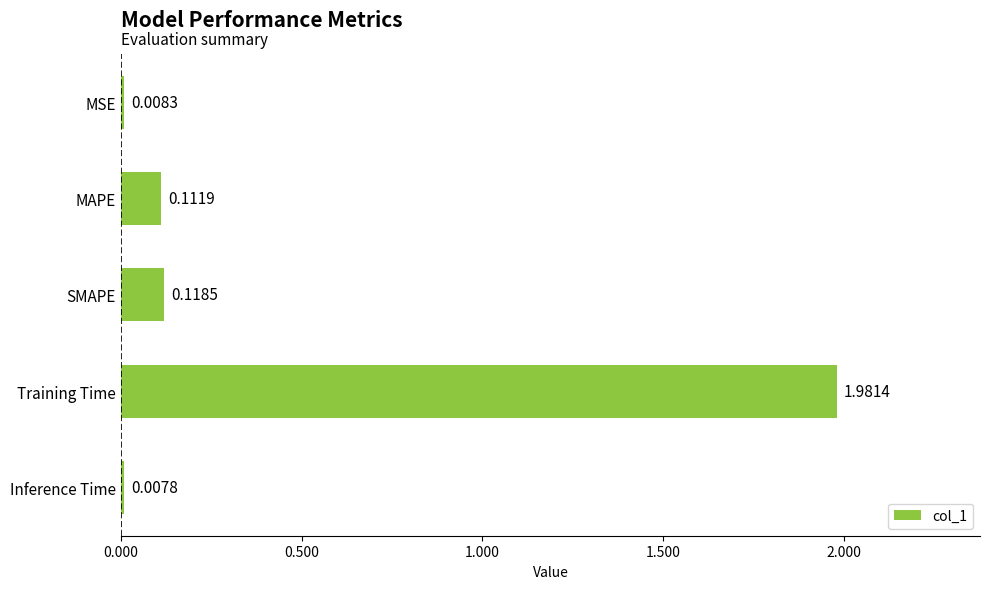

Which label corresponds to the largest value in the chart?

Training Time